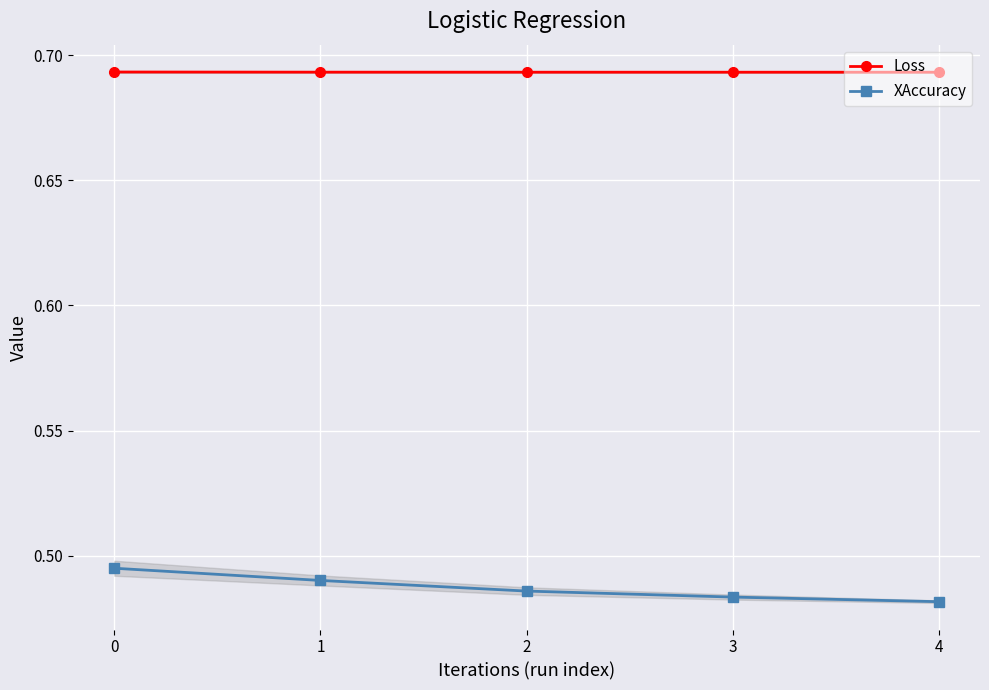

At which label is Loss closest to 0?

4